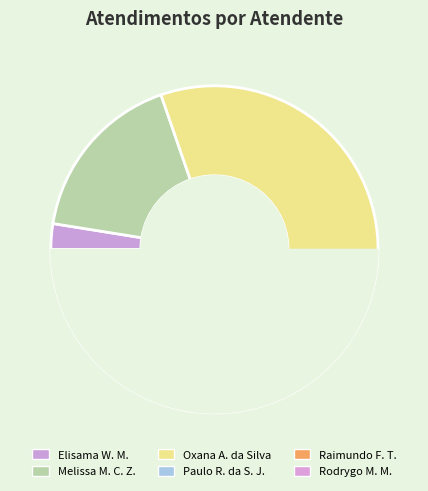

Is Oxana Andreli da Silva the majority of the pie?

No